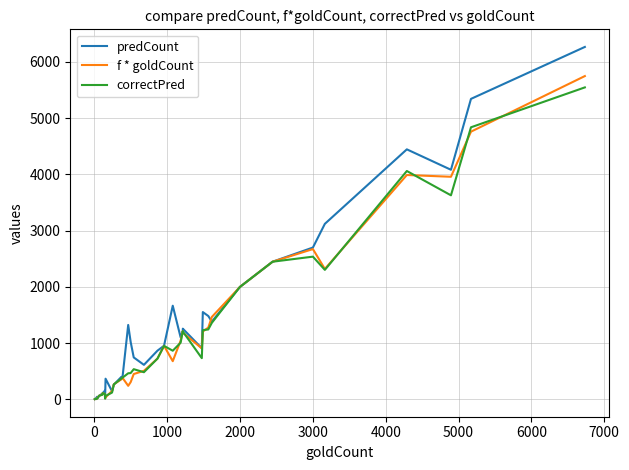

Does the chart display data point markers on the line(s)?

No